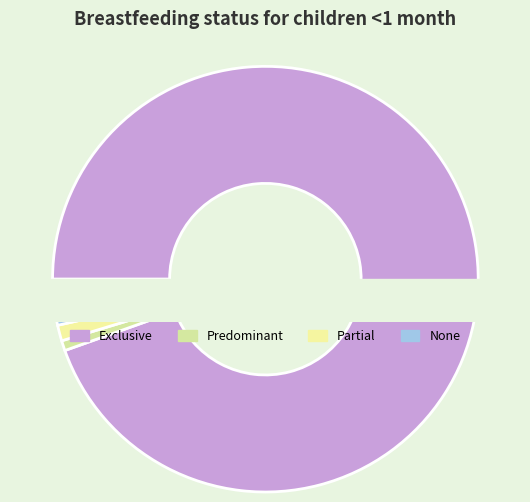

How many segments does this pie chart have?

4